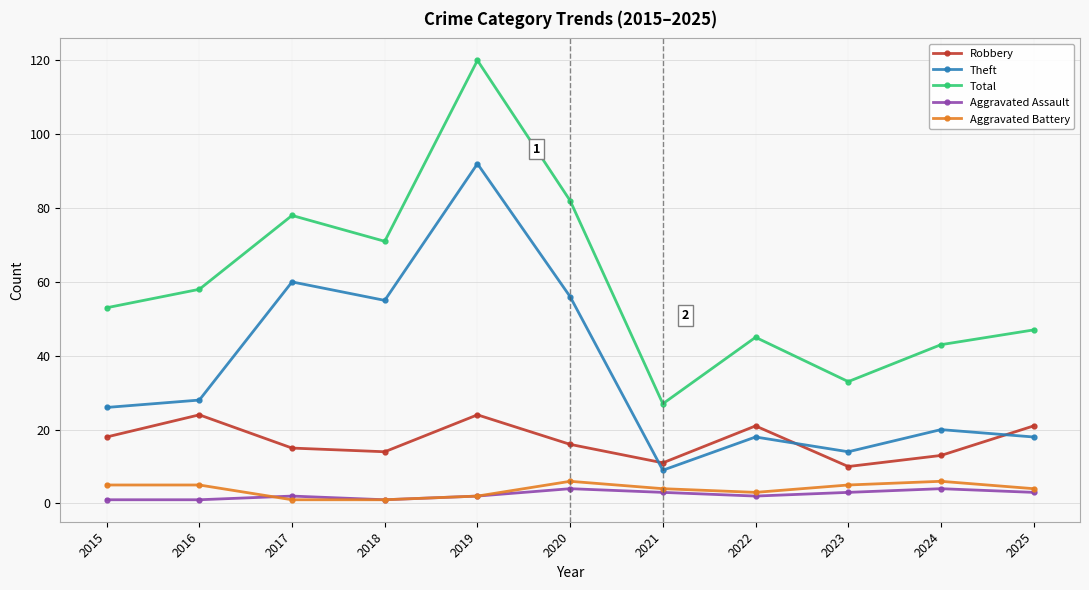

At which category does Theft reach its first local valley?

2018